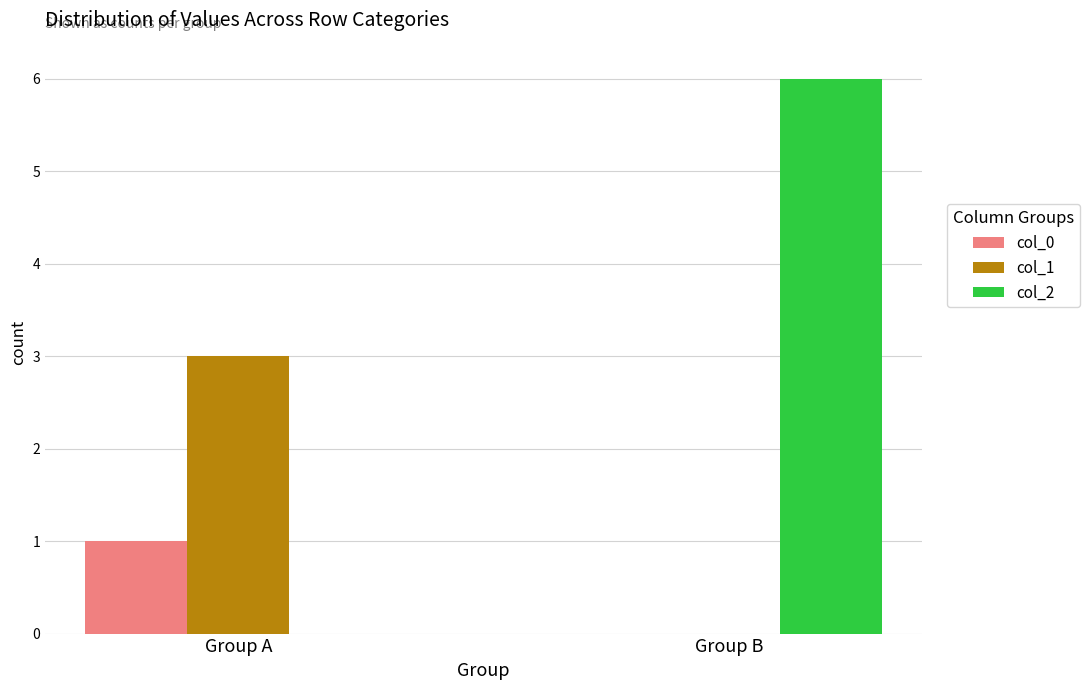

Is it true that col_1 equals 0 at Group B?

True